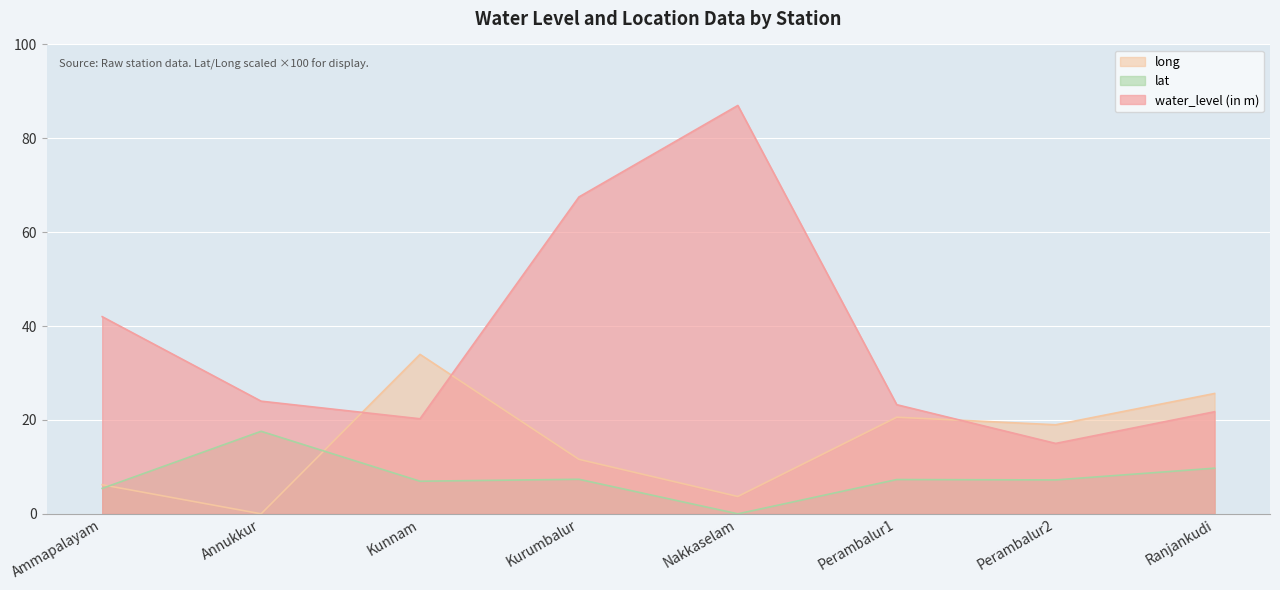

Is it true that long equals 31.2 at Perambalur2?

False